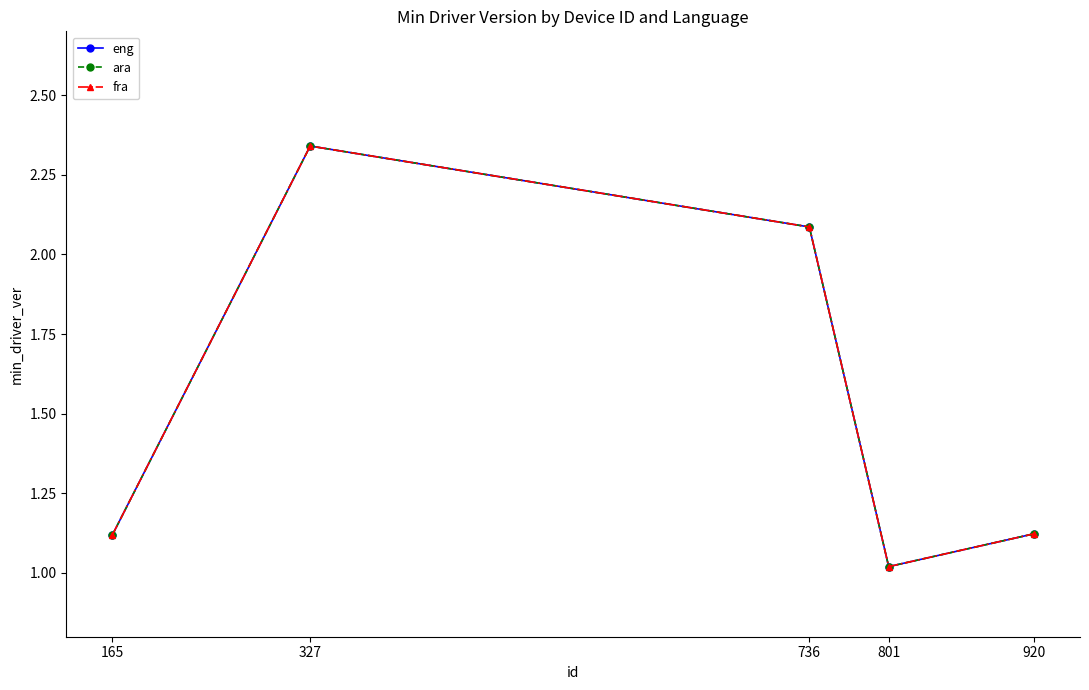

What is the sum of all ara values?

7.7